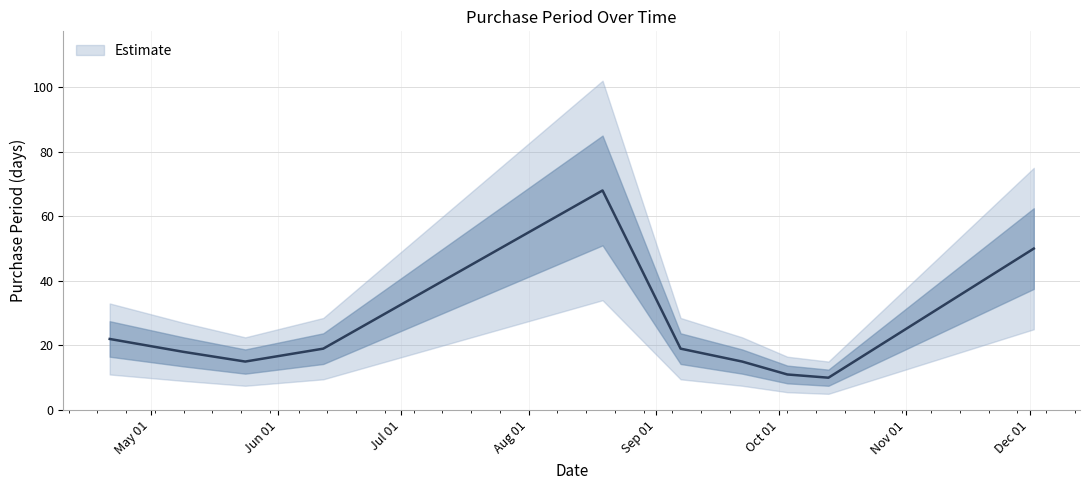

How many interior local peaks (higher than both neighbors) does the data have?

1